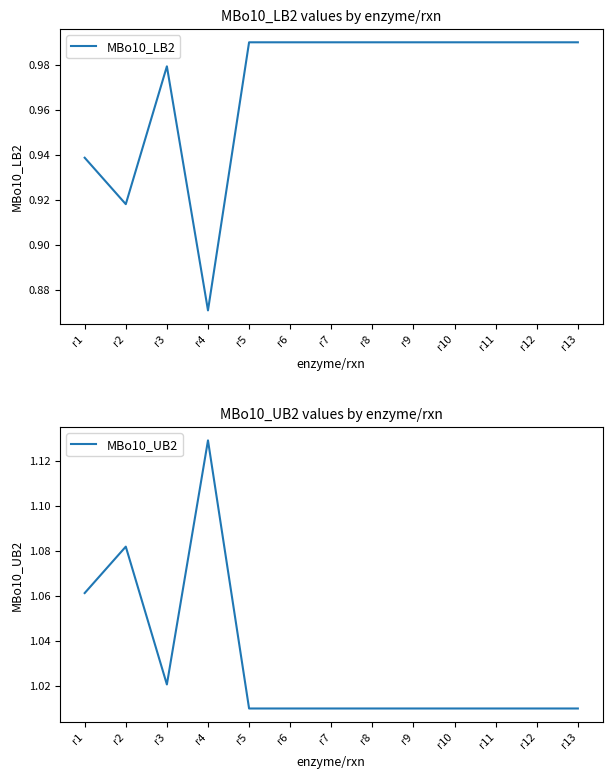

Which series has the largest total across all categories?

MBo10_UB2